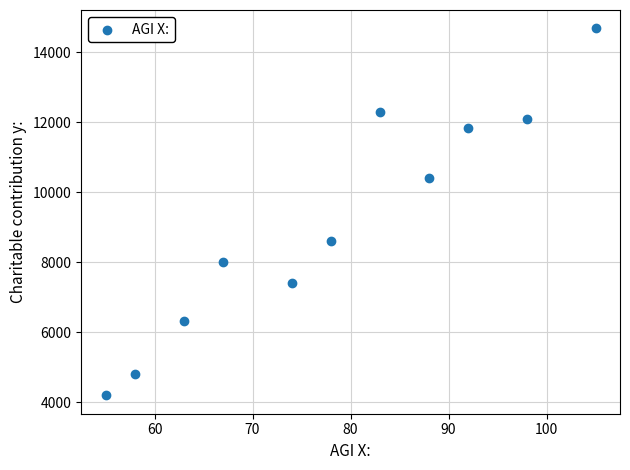

What Y value in the scatter plot is closest to 9437?

8600